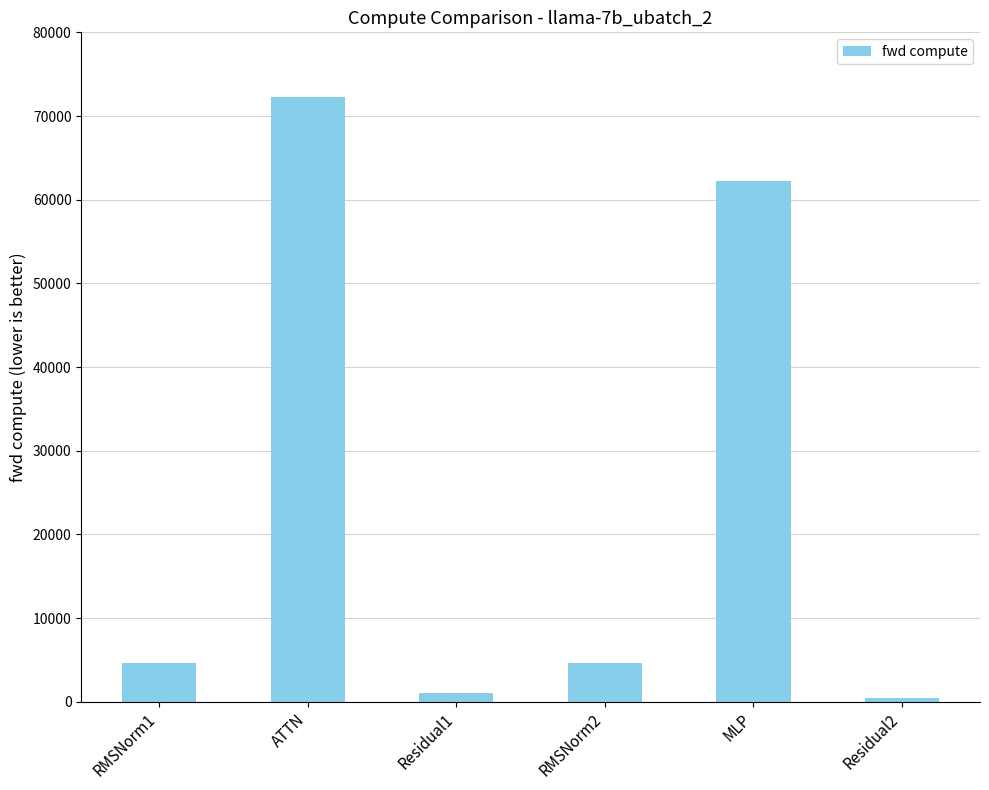

Does the chart contain any negative values?

No